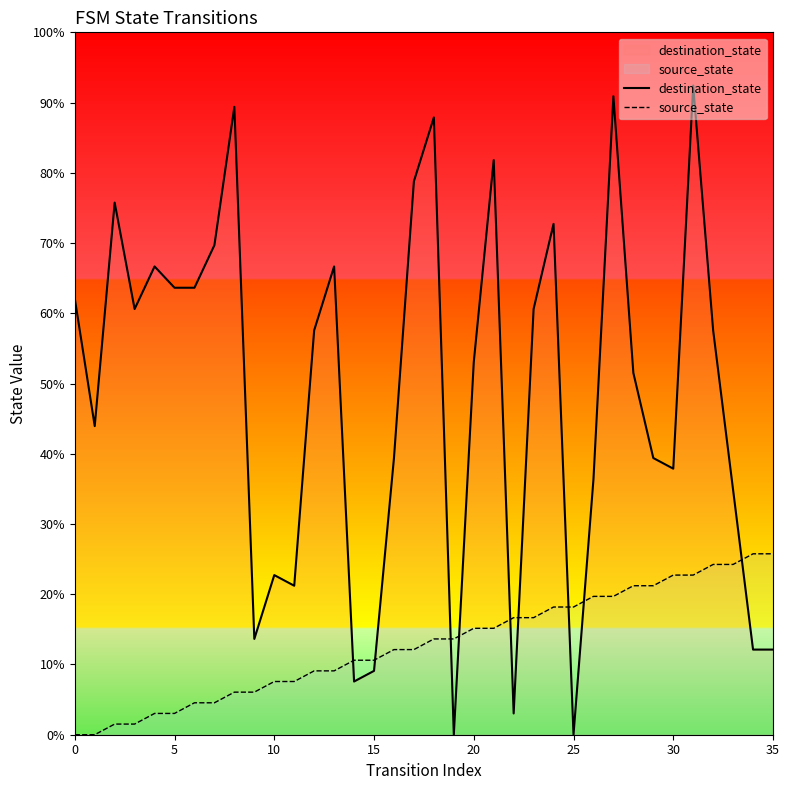

Which series reaches the minimum Y coordinate?

destination_state